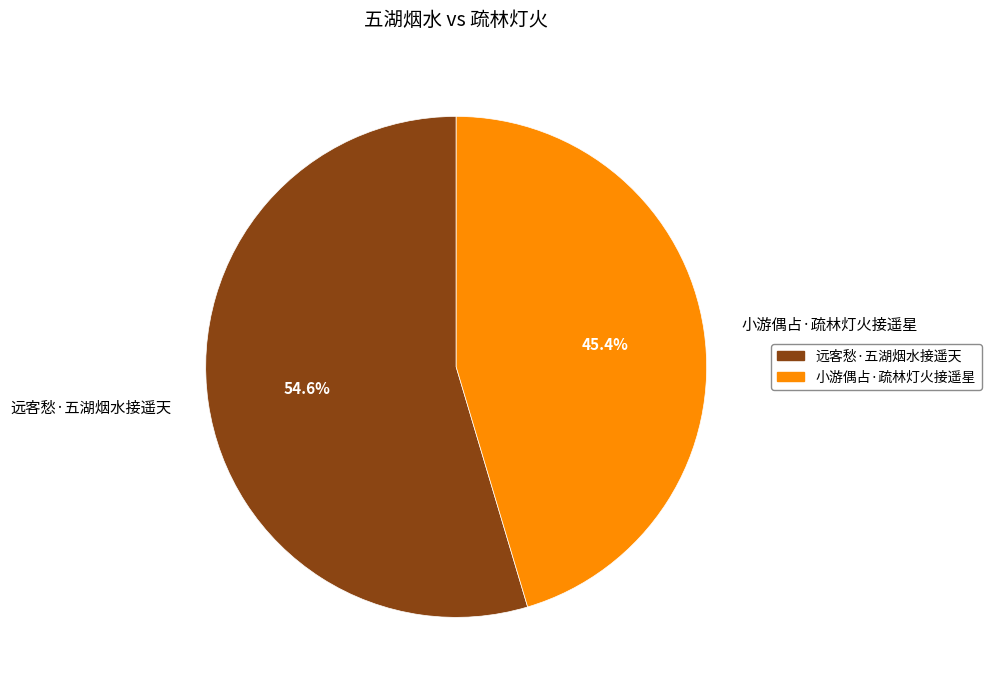

True or false: 小游偶占·疏林灯火接遥星 accounts for 45% of the total.

True